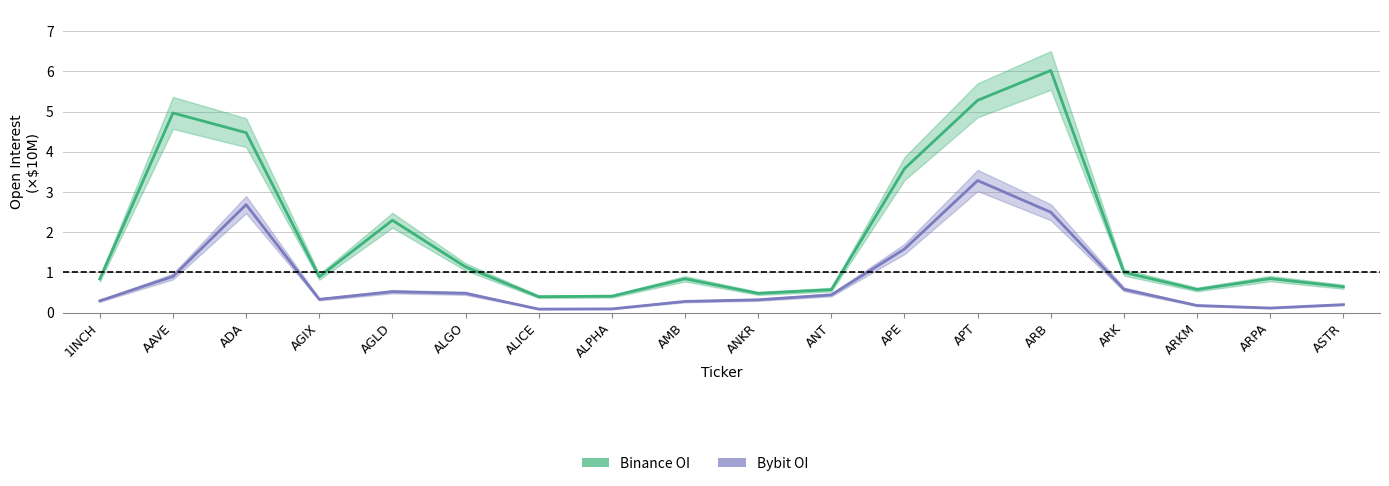

At how many categories does at least one series exceed 0?

18